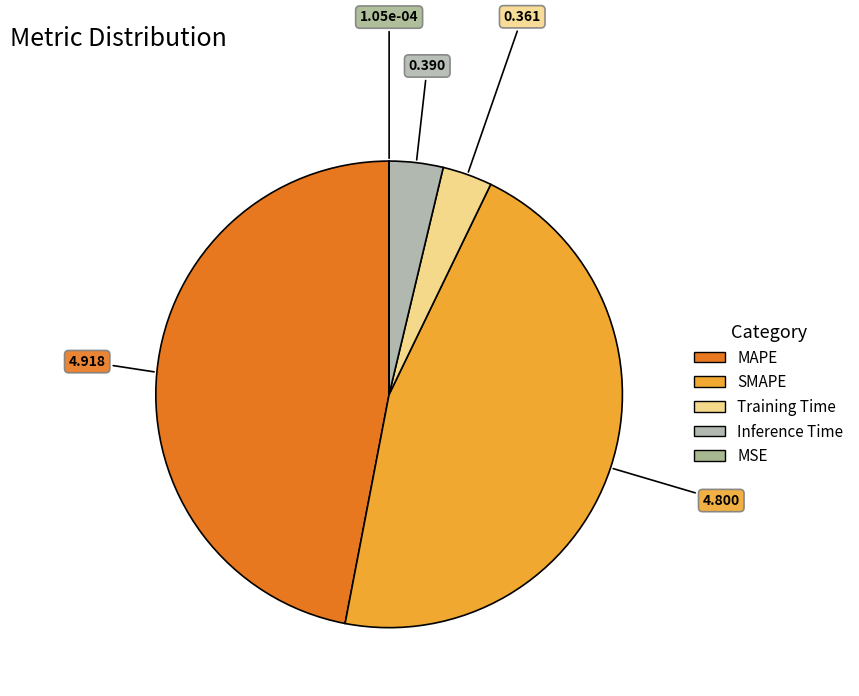

What percentage is the Inference Time slice, to the nearest percent?

4%